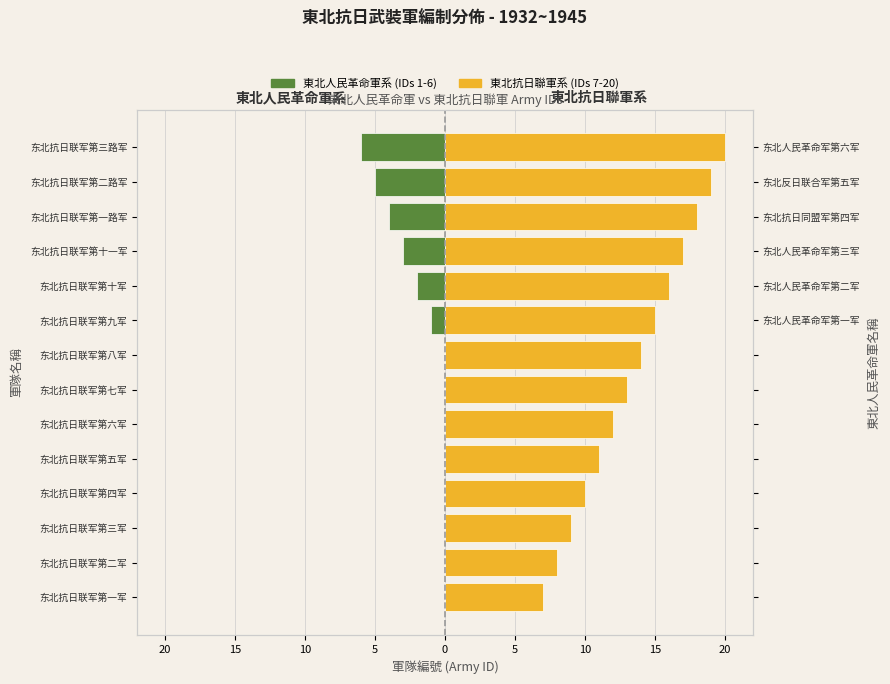

Between 东北抗日联军第八军 and 东北抗日联军第十一军, which series saw the biggest shift?

東北人民革命軍系